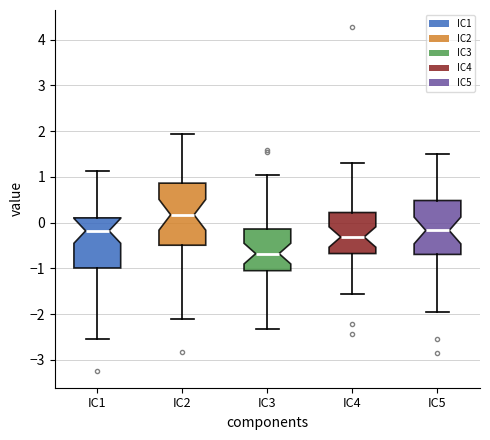

Reading left to right, read every box against the y-axis: the position of its median line, the range the box covers, and the ends of its whiskers. The values are not printed on the chart, so give them approximately, as read against the axis.

IC1: median -0.2, box -1.0 to 0.1, whiskers -2.6 to 1.1
IC2: median 0.2, box -0.5 to 0.9, whiskers -2.1 to 1.9
IC3: median -0.7, box -1.1 to -0.1, whiskers -2.3 to 1.0
IC4: median -0.3, box -0.7 to 0.2, whiskers -1.6 to 1.3
IC5: median -0.2, box -0.7 to 0.5, whiskers -2.0 to 1.5